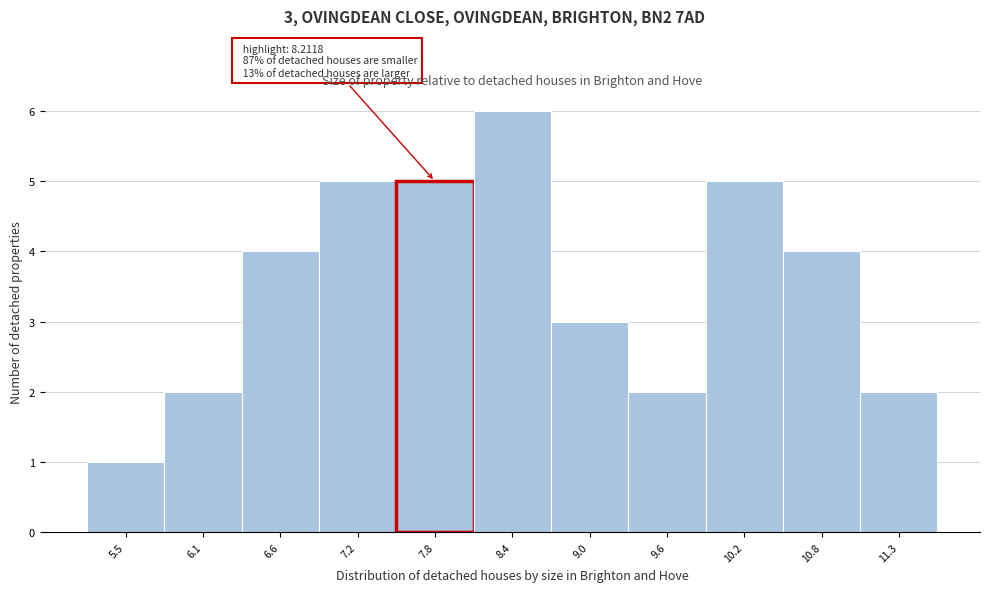

Reading left to right, extract all data points from this chart.

5.5=1	6.1=2	6.6=4	7.2=5	7.8=5	8.4=6	9.0=3	9.6=2	10.2=5	10.8=4	11.3=2